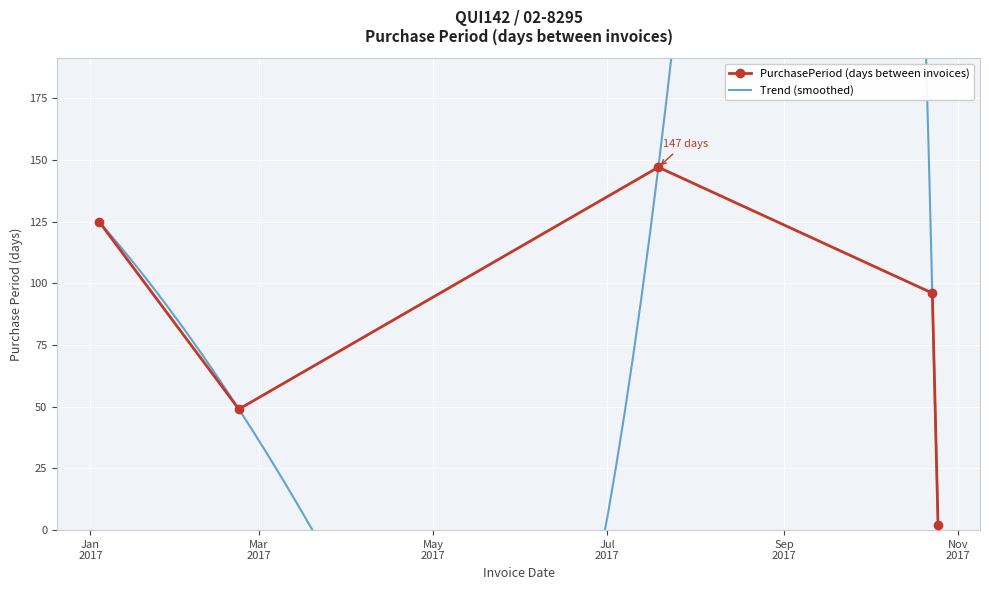

Between 2017-01-04 and 2017-10-23, which is larger?

2017-01-04